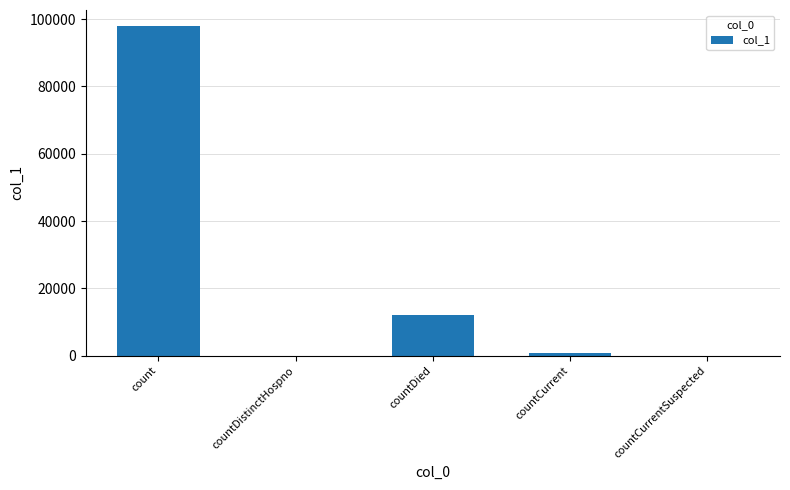

What is the sum of all values?

110687